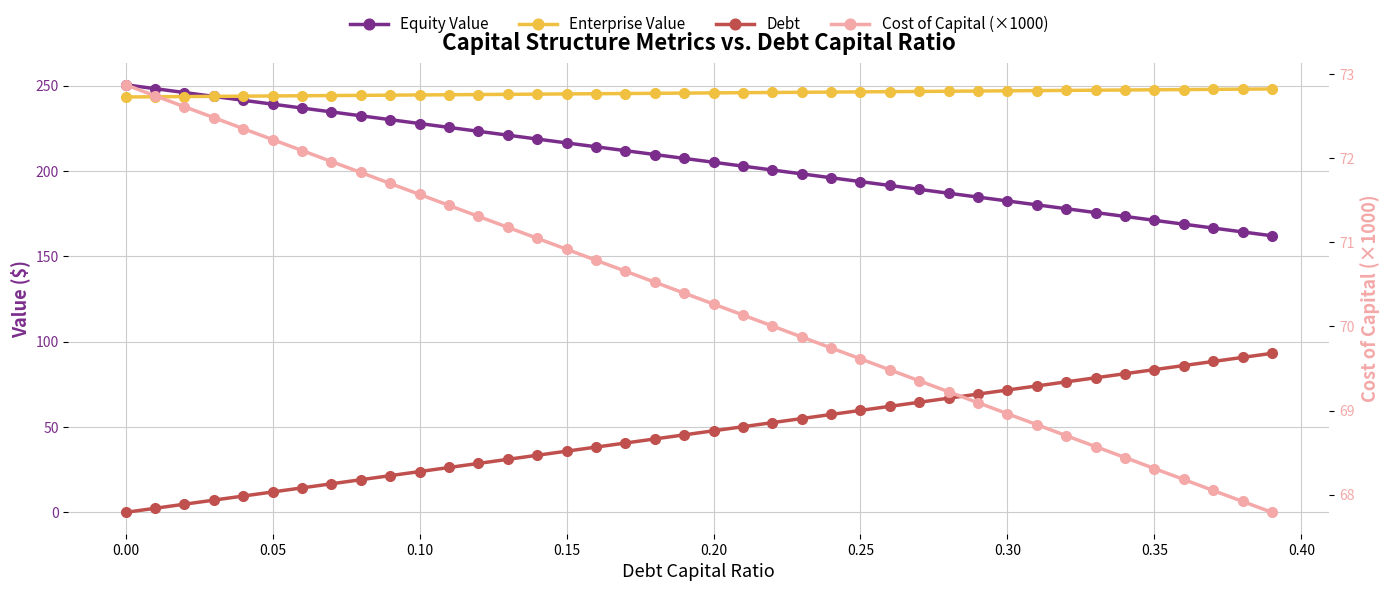

What is the label of the 25th point from the right?

0.15